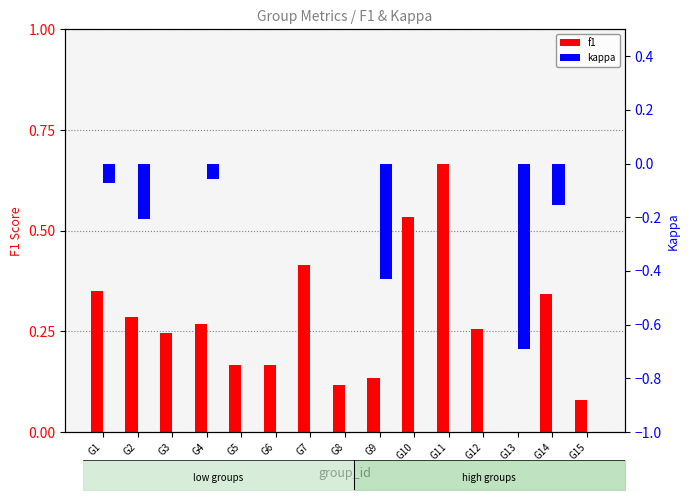

What is the average value of the f1 series?

0.3